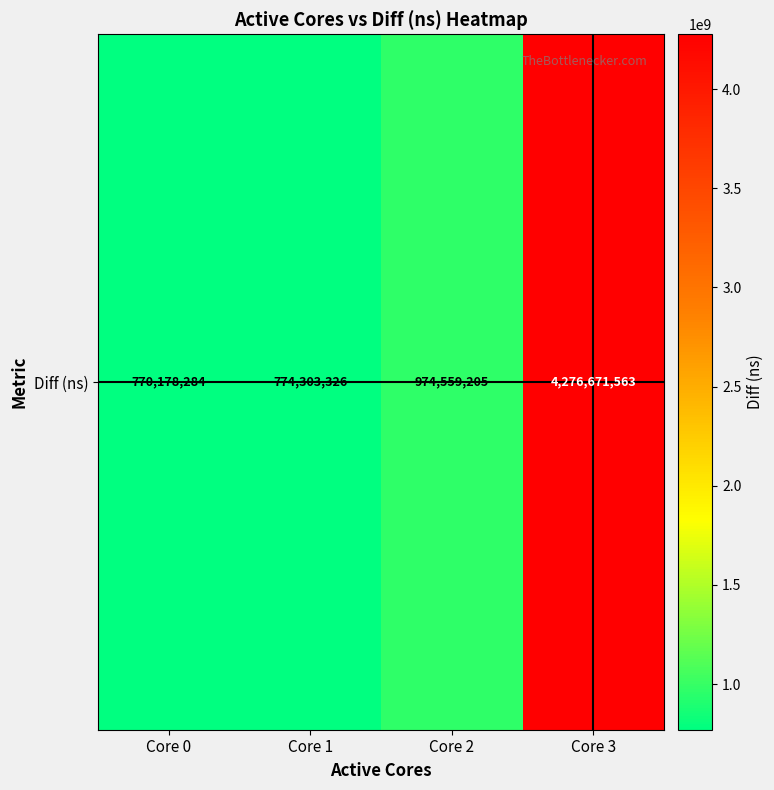

Where is the data nearest to the value 2523424923?

Core 2